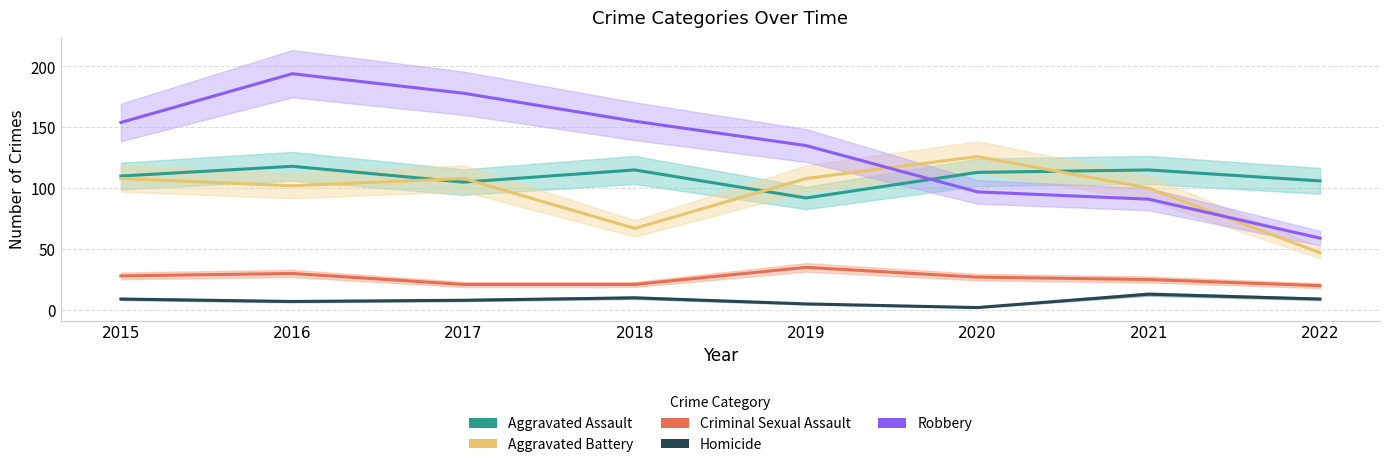

Read the Homicide value at 2021.

13